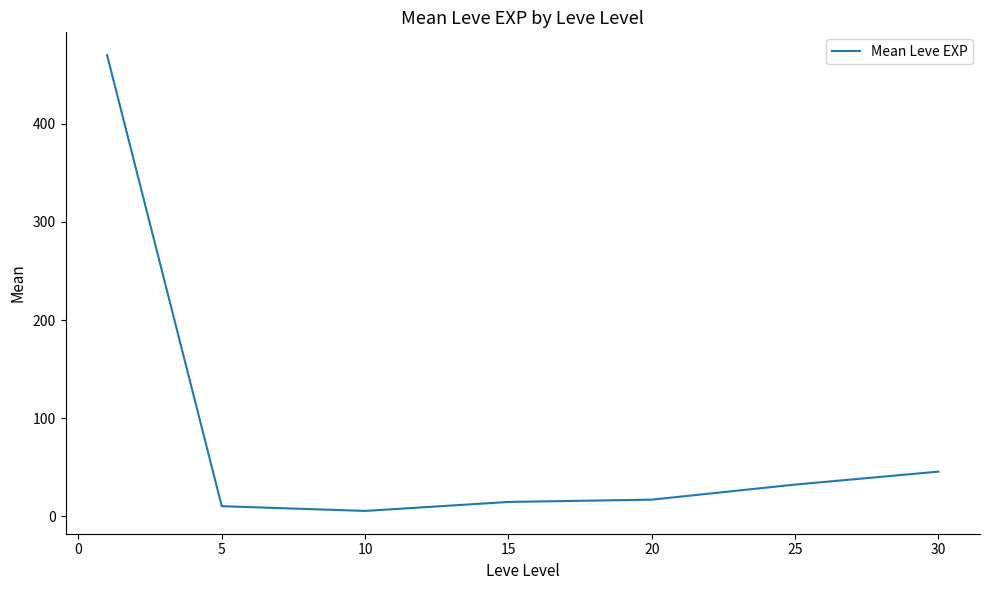

What is the greatest value displayed?

470.2